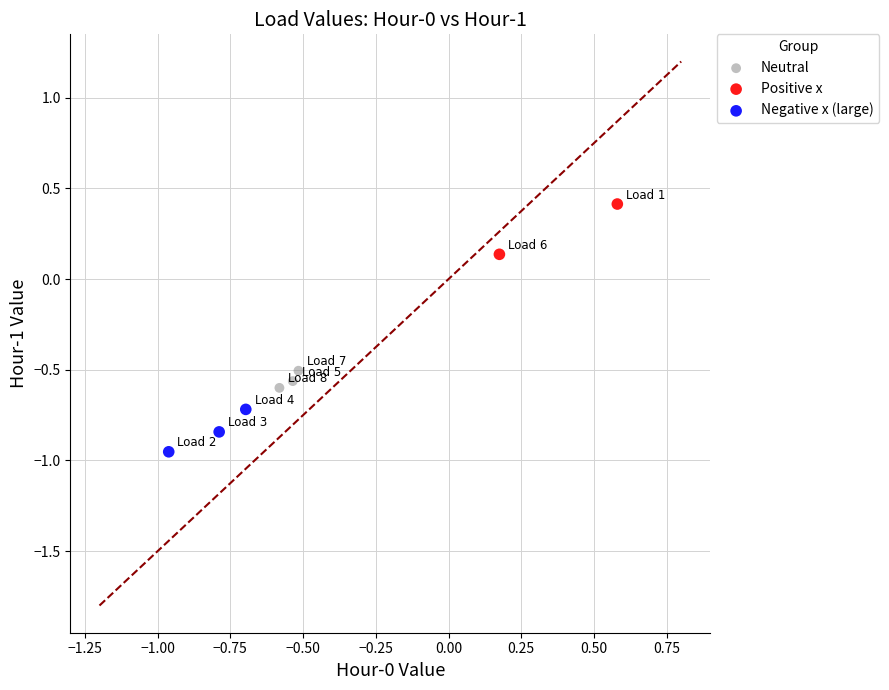

What are all the series names shown in the legend?

Neutral, Positive x, Negative x (large)